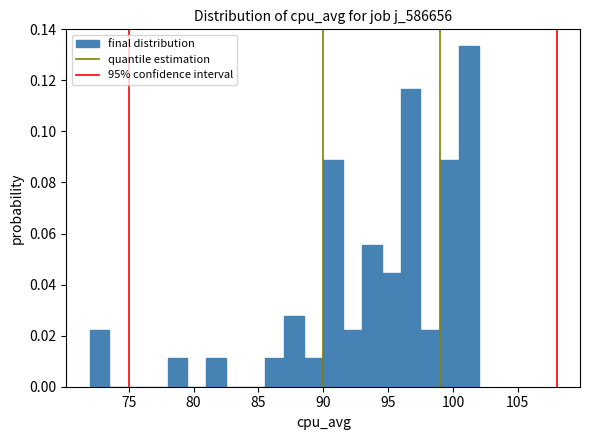

Around what value on the x-axis is the tallest bar? Give the approximate position of its centre, as read against the axis.

101.5